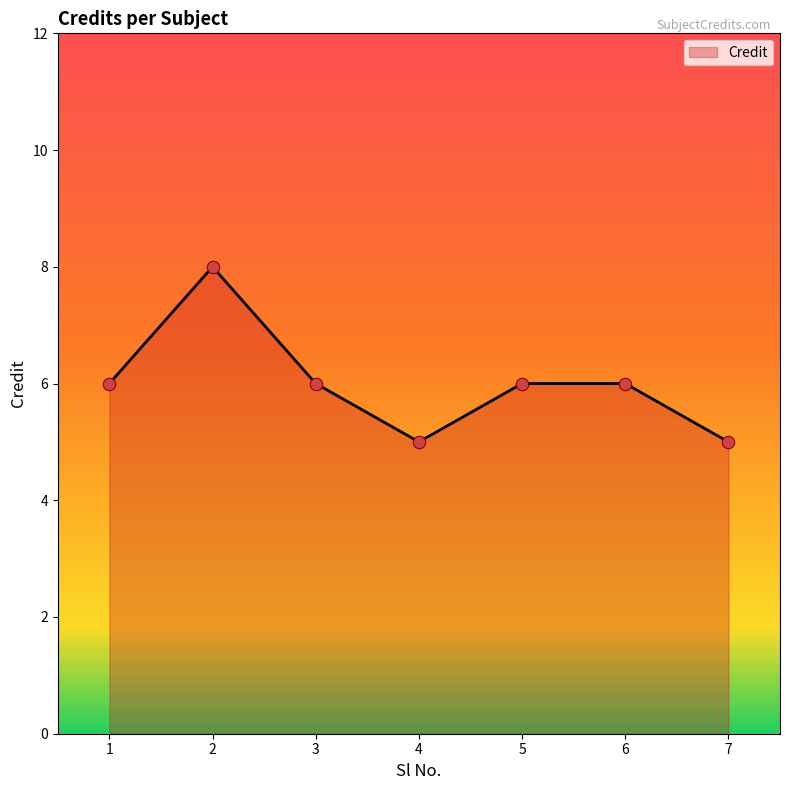

Approximately how many times larger is the value at 3 compared to 4?

1.2